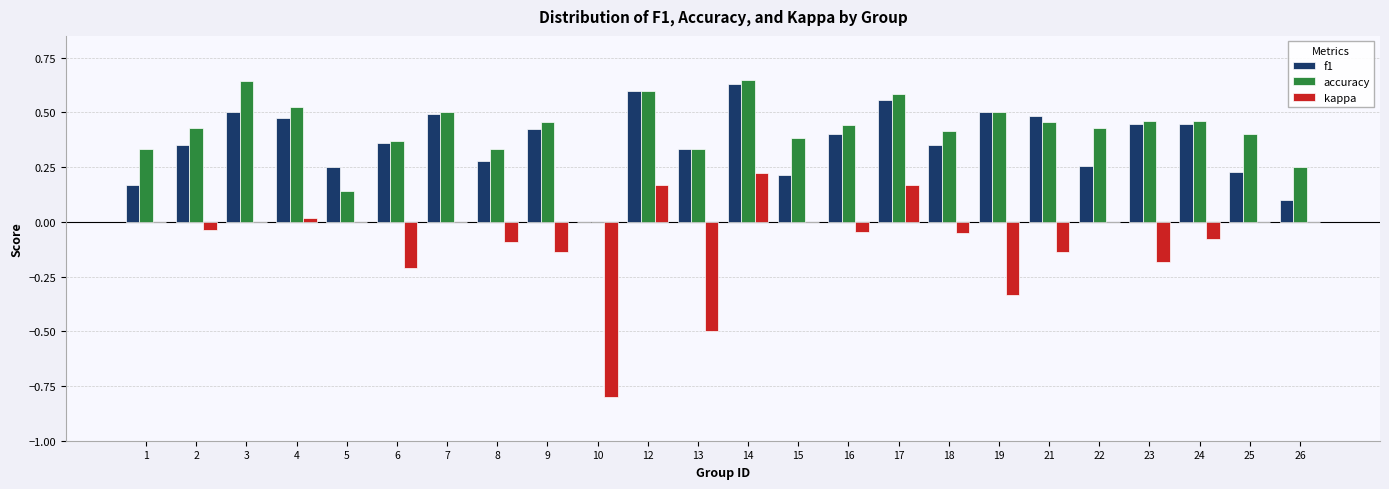

Is the value of f1 at 1 greater than the value of accuracy at 18?

No